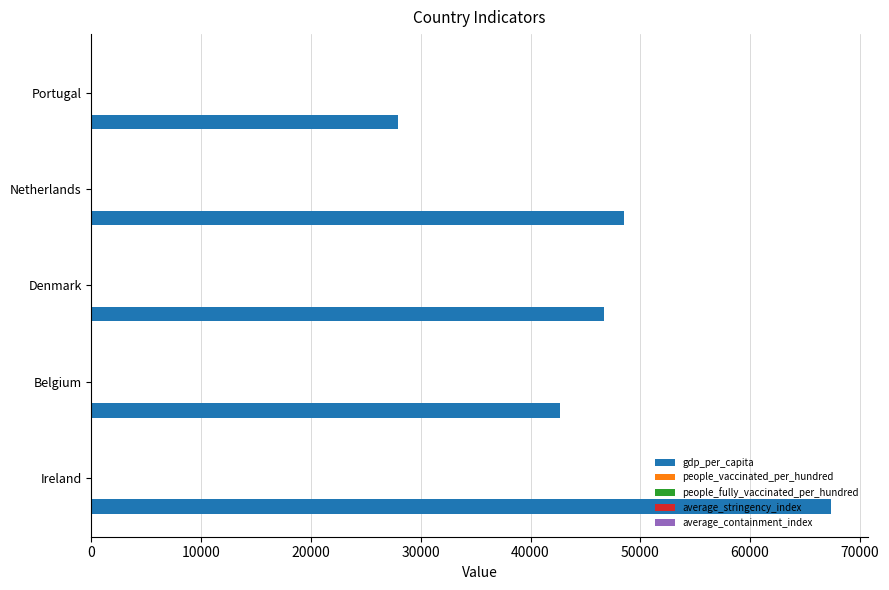

What is the highest value of the gdp_per_capita series?

67335.3